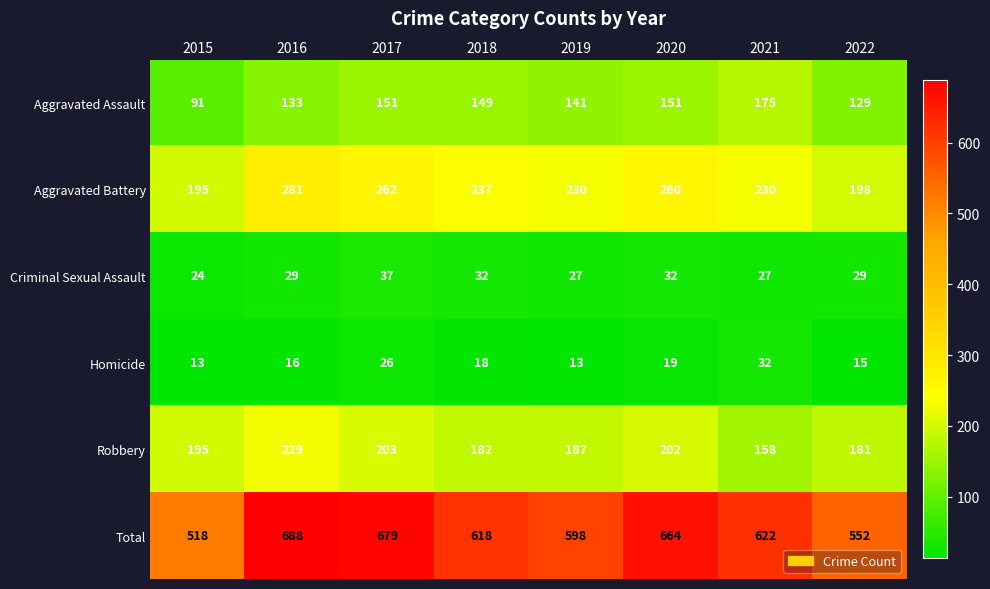

Rank the series by their maximum value, from highest to lowest.

Total, Aggravated Battery, Robbery, Aggravated Assault, Criminal Sexual Assault, Homicide